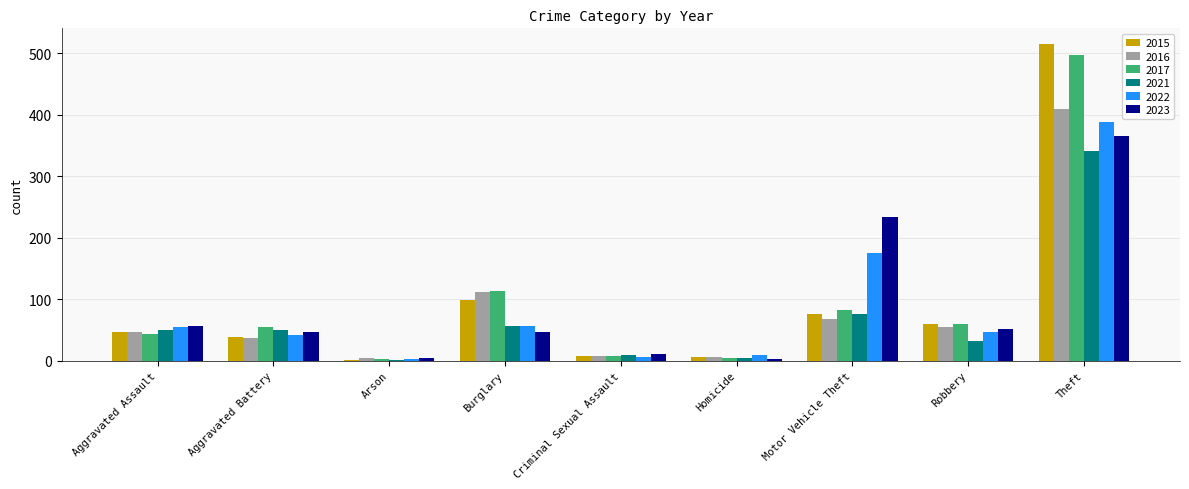

What is the sum of all 2016 values?

741